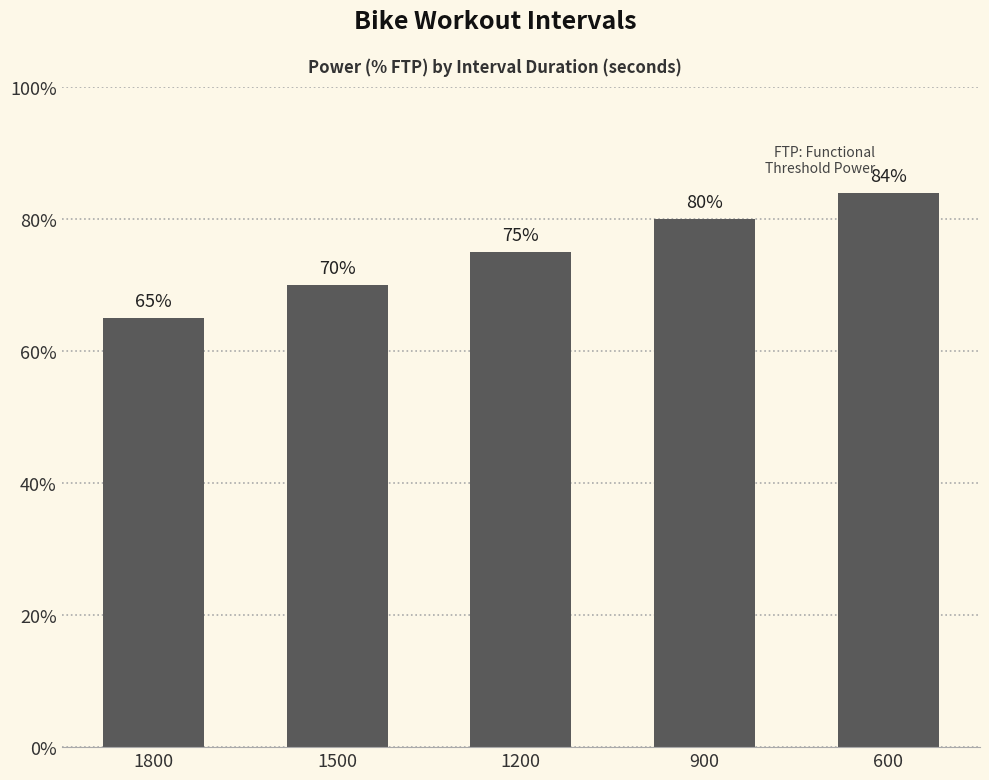

The chart shows a value of 70 at 1500. True or false?

True